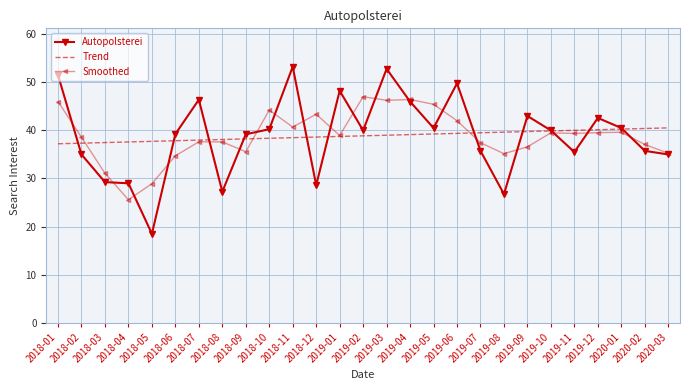

Rank the series by their maximum value, from highest to lowest.

Autopolsterei, Smoothed, Trend